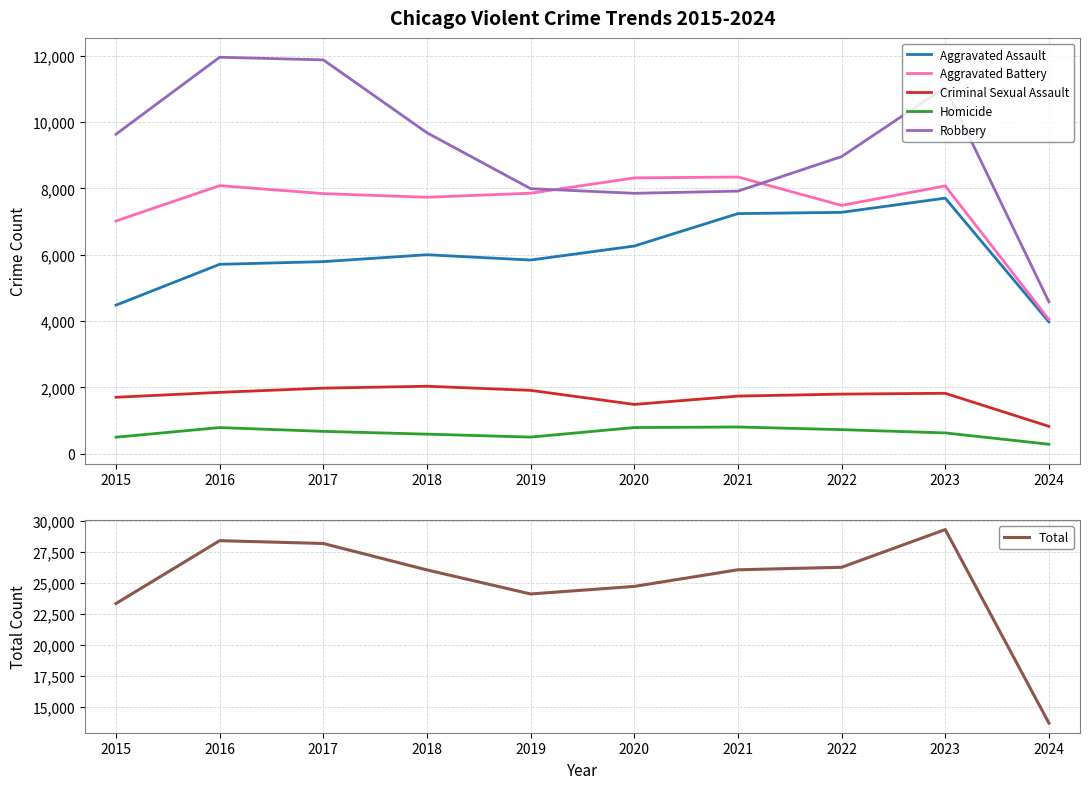

What is the sum of the Criminal Sexual Assault values at 2020 and 2019?

3394